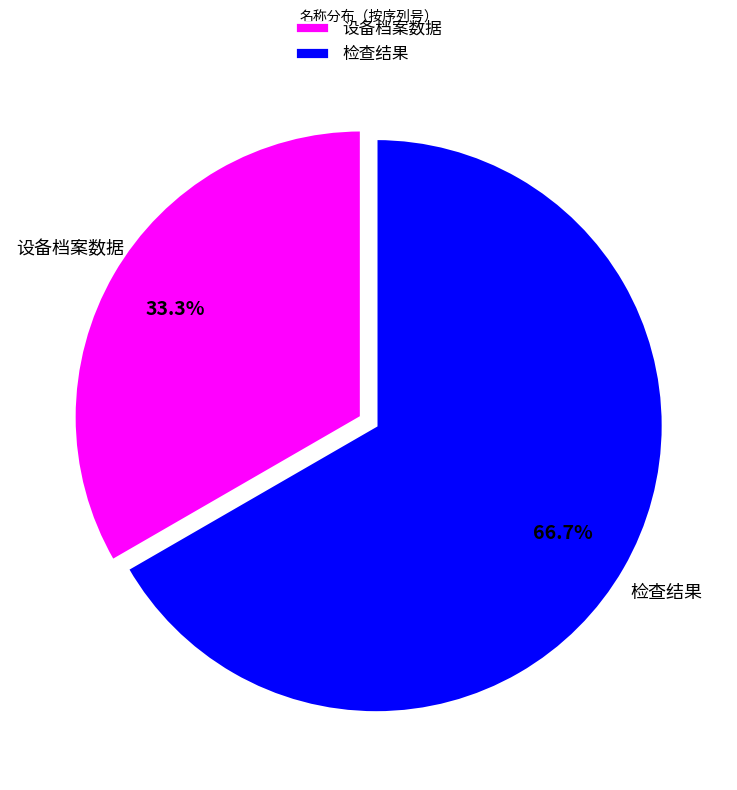

What is the majority slice?

检查结果